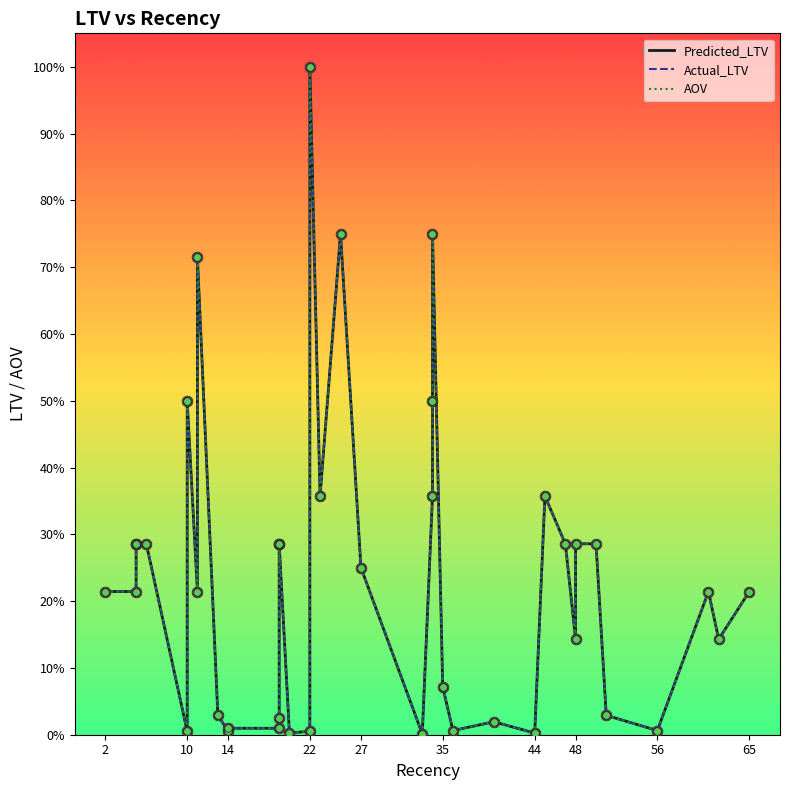

Which series reaches the maximum Y coordinate?

Predicted_LTV